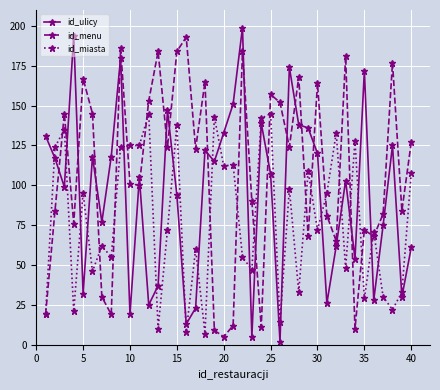

Does the chart display data point markers on the line(s)?

Yes